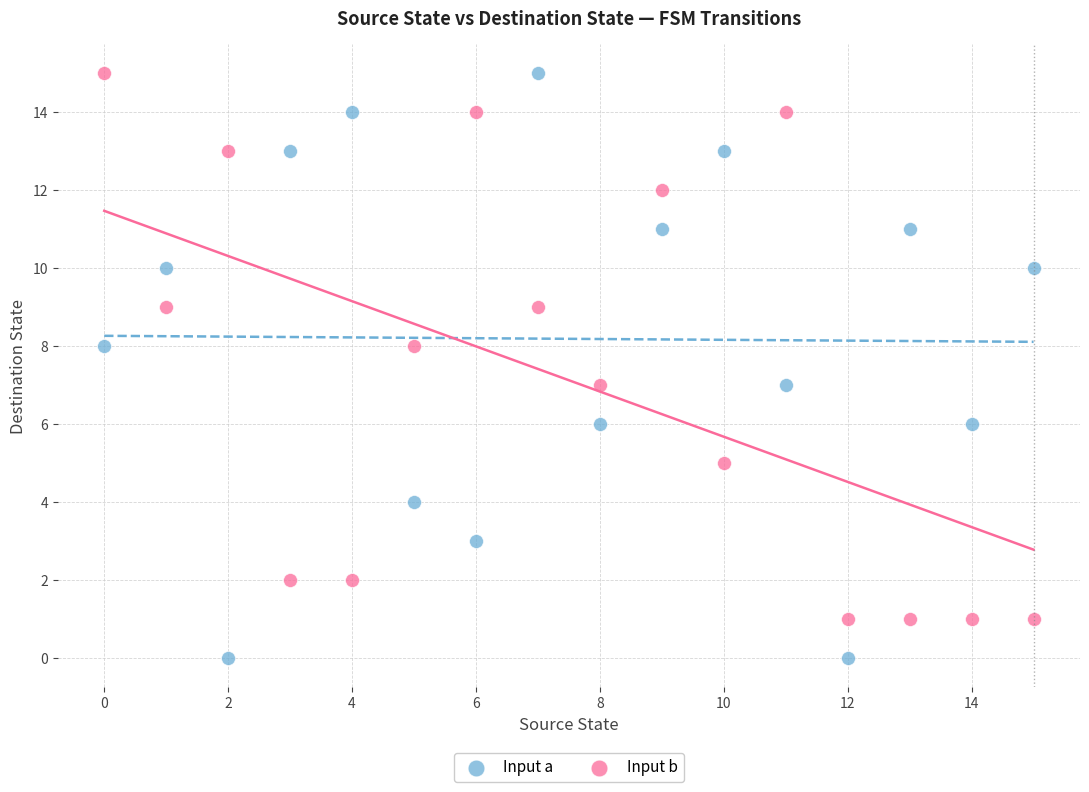

Which series reaches the minimum Y coordinate?

Input a